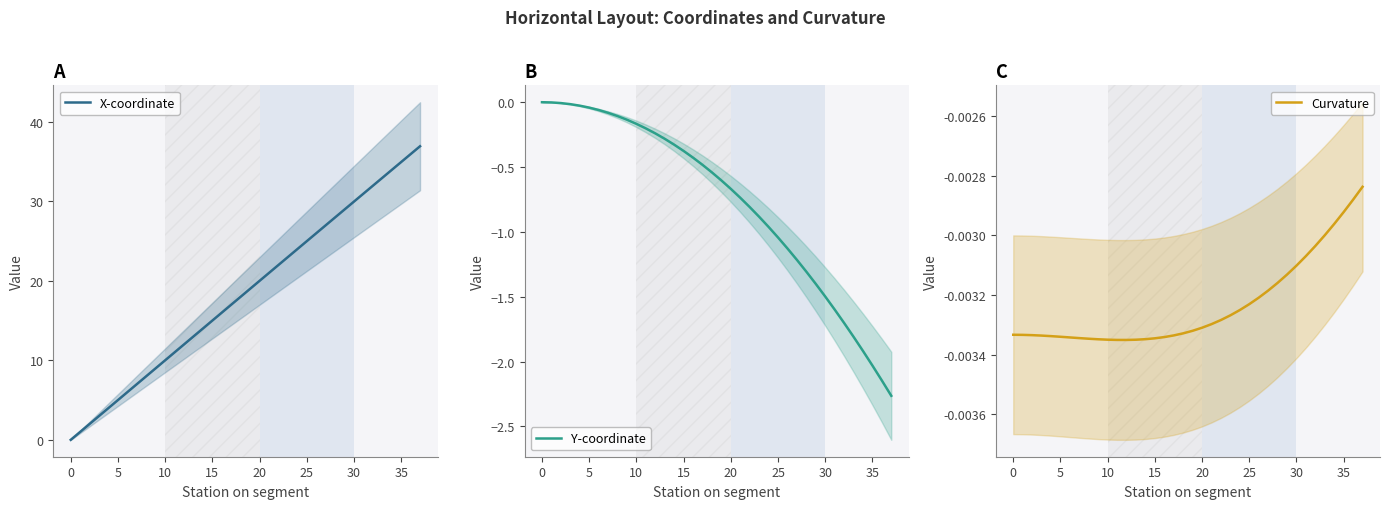

Read the X-coordinate value at 31.

30.9